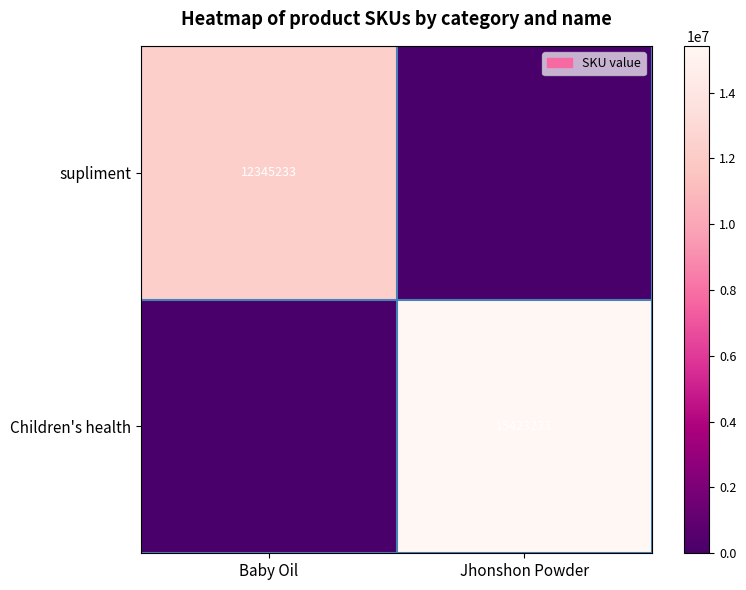

The Children's health series shows 8105423 at Jhonshon Powder. True or false?

False